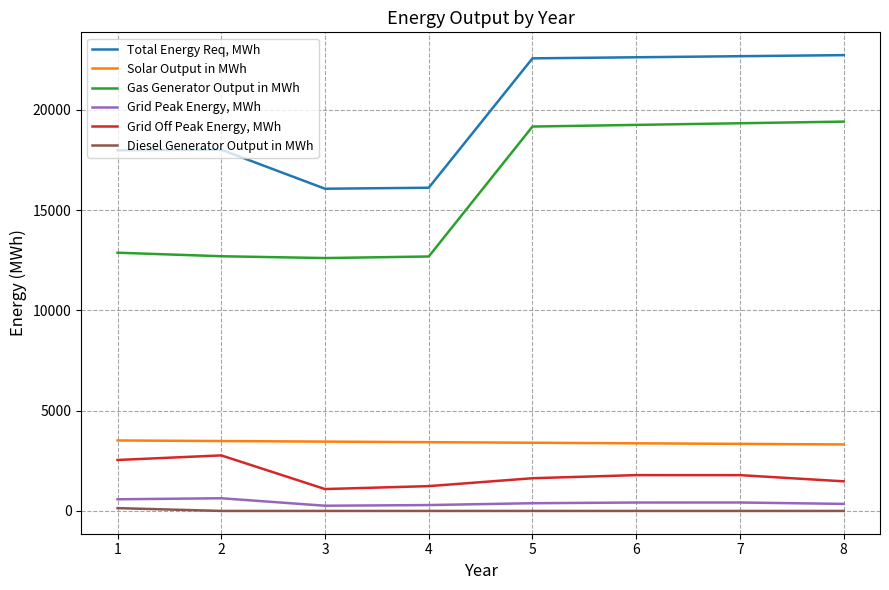

True or false: Grid Off Peak Energy, MWh and Total Energy Req, MWh intersect in this chart.

False